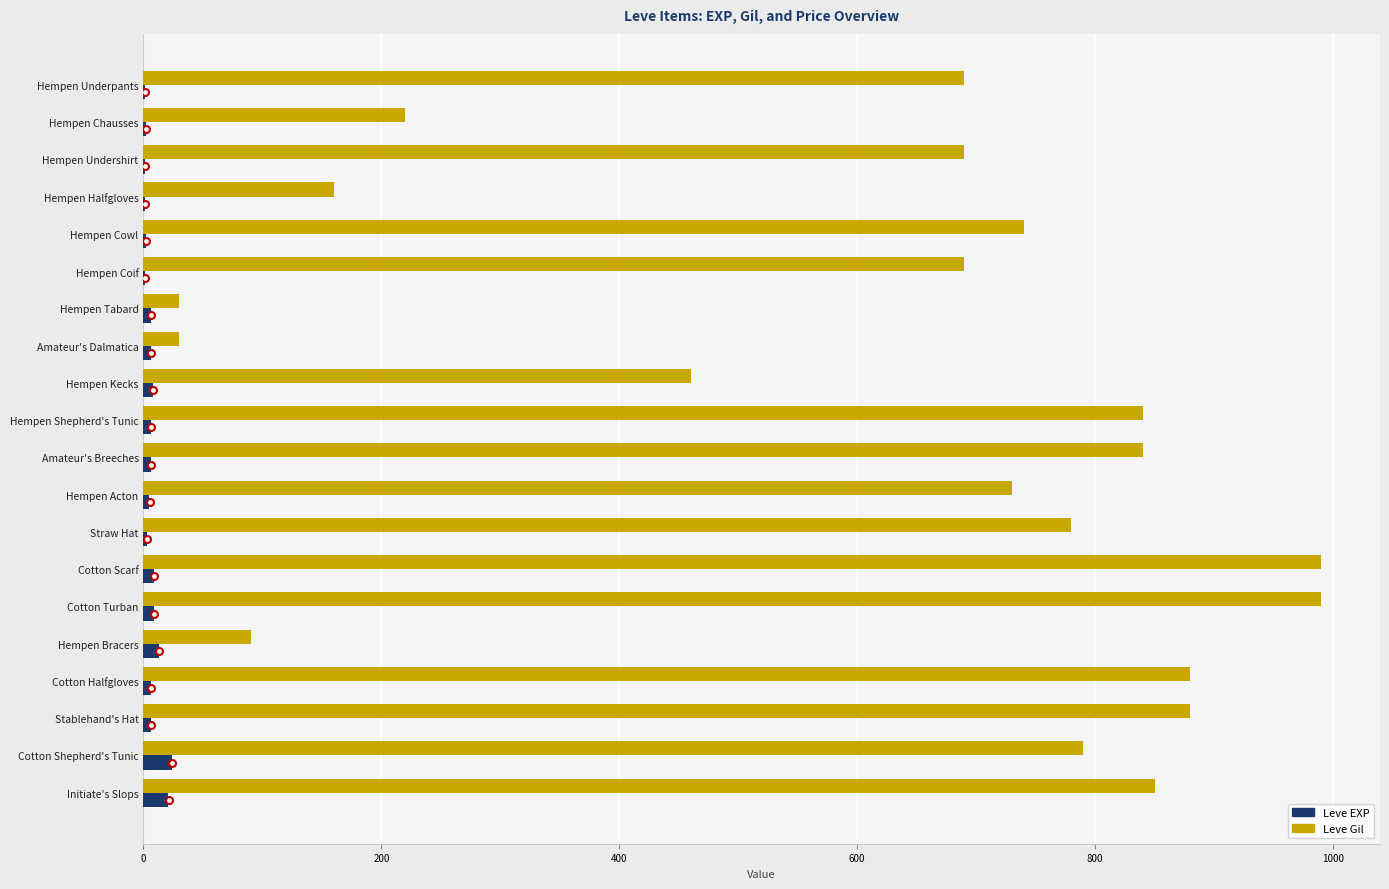

Is it true that Leve Gil equals 220 at Hempen Chausses?

True